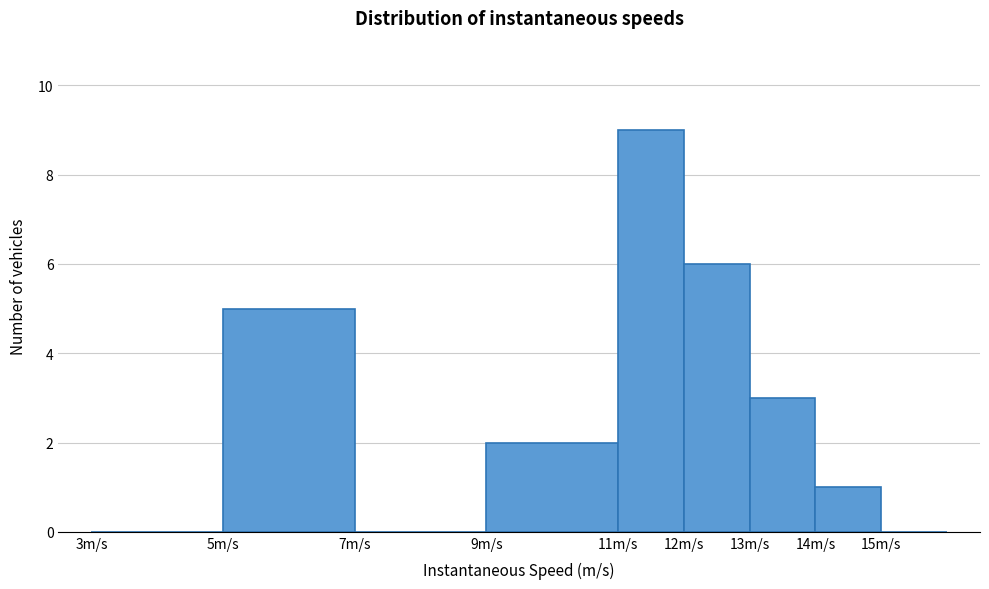

Which range on the x-axis has the tallest bar?

11 to 12